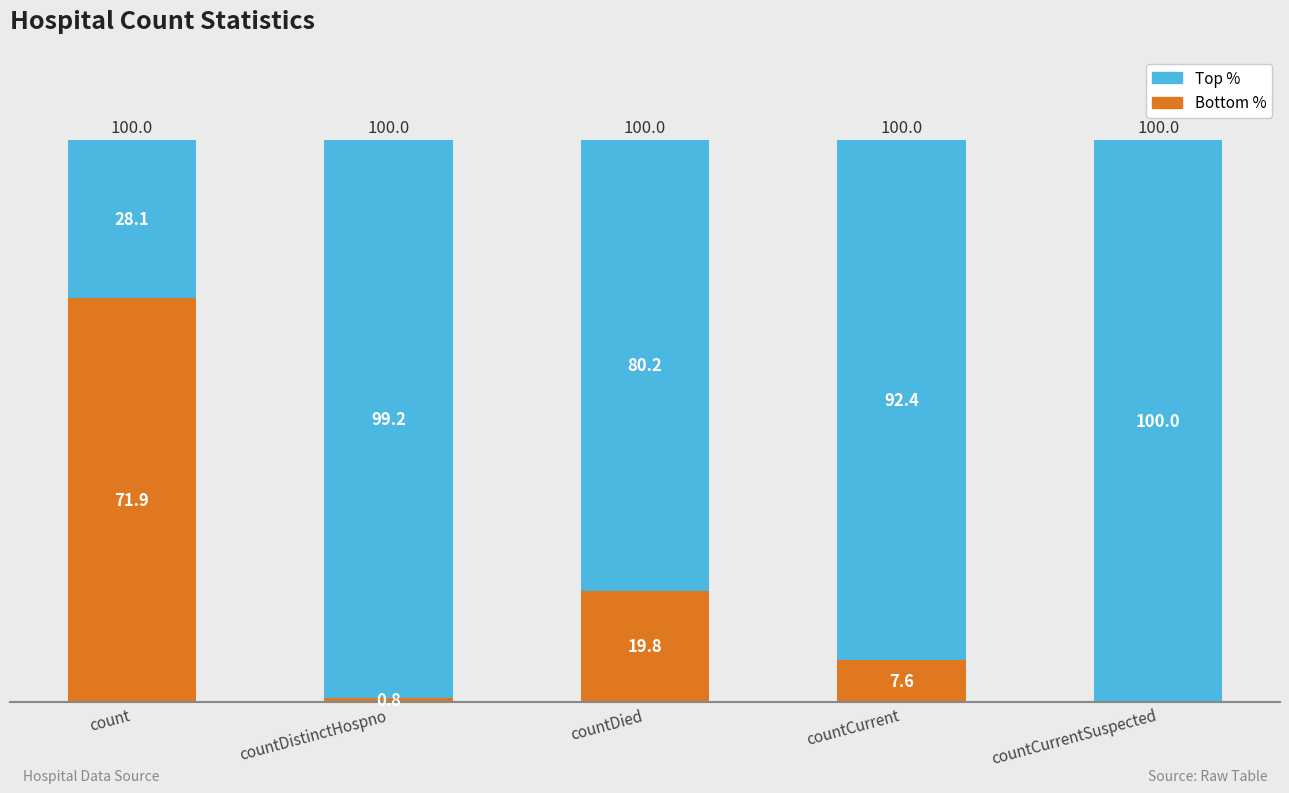

Which category has the highest value in the Bottom % series?

count